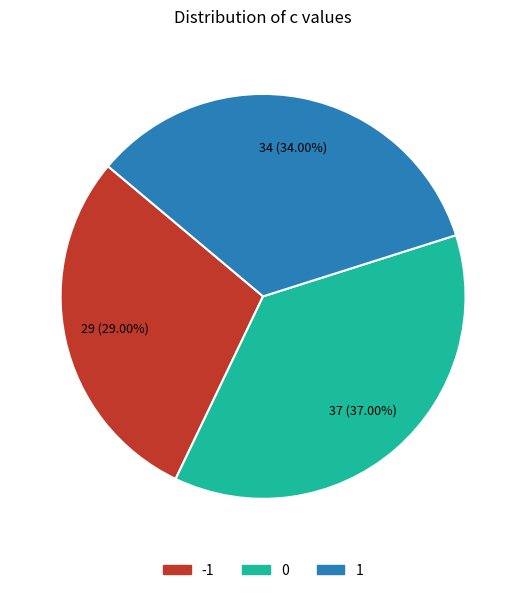

To the nearest percent, what is the combined percentage of -1 and 1?

63%